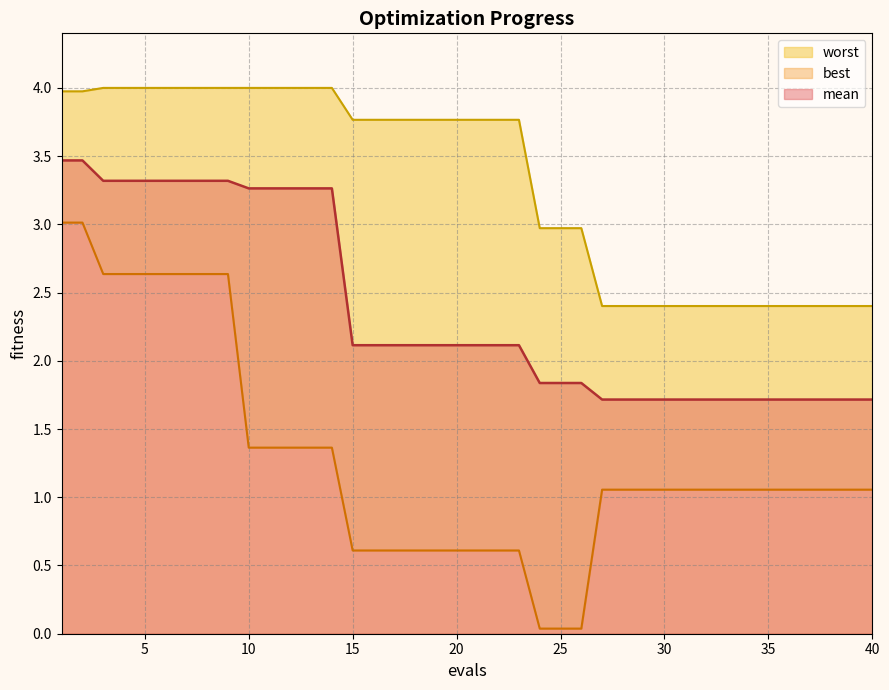

Where does the mean series first go above 2?

1